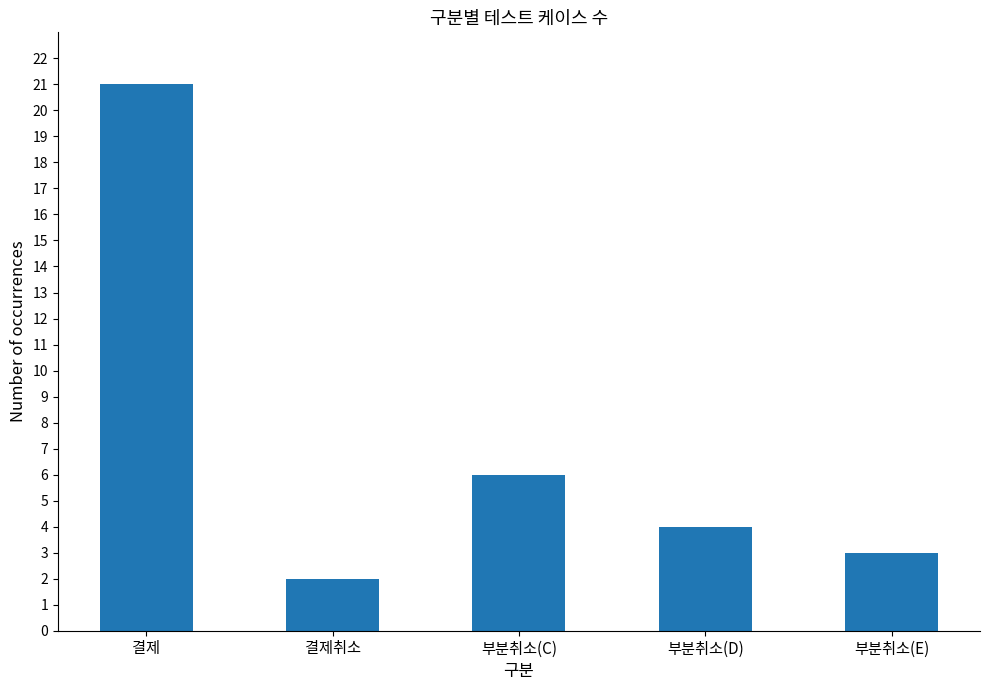

Where is the data nearest to the value 11?

부분취소(C)